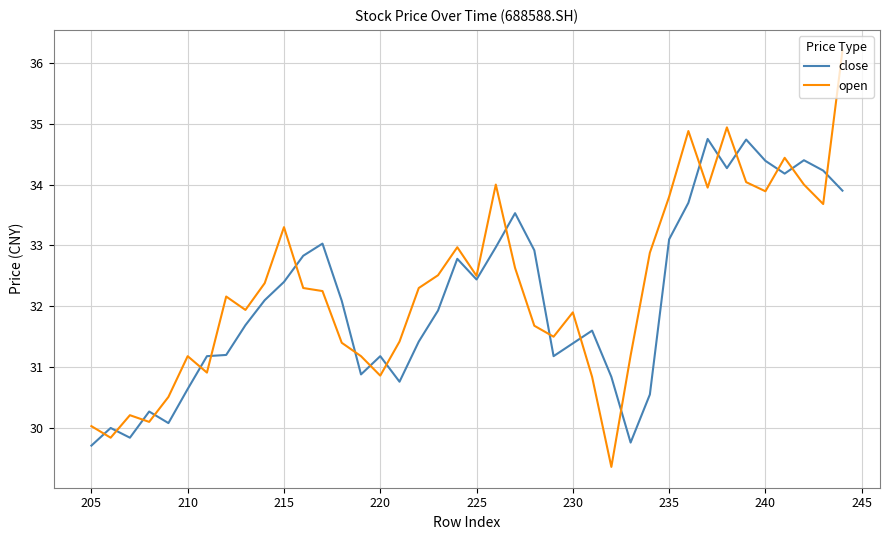

Count the number of data series in this chart.

2